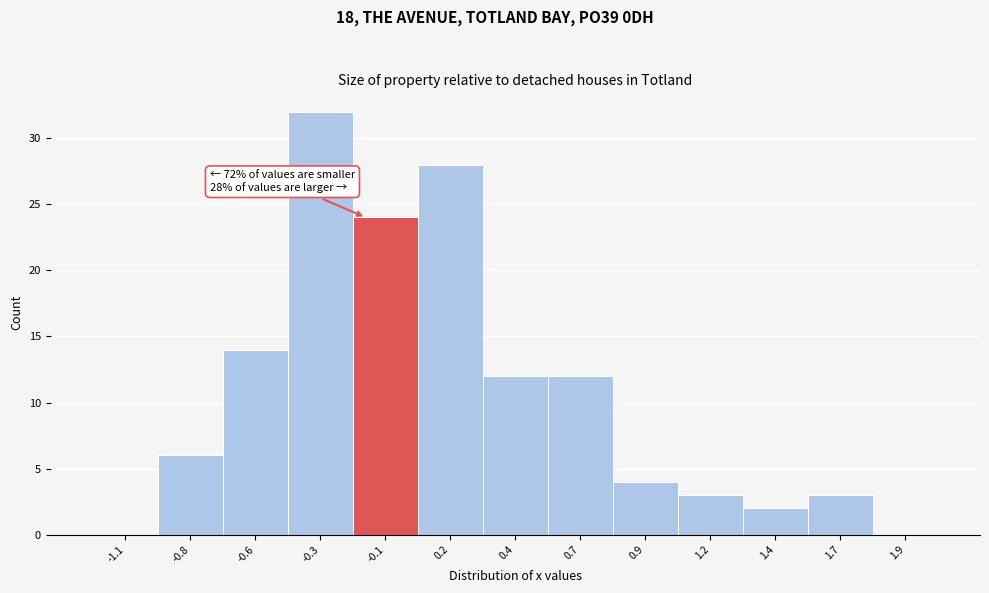

Reading left to right, extract all data points from this chart.

-1.1=0	-0.8=6	-0.6=14	-0.3=32	-0.1=24	0.2=28	0.4=12	0.7=12	0.9=4	1.2=3	1.4=2	1.7=3	1.9=0